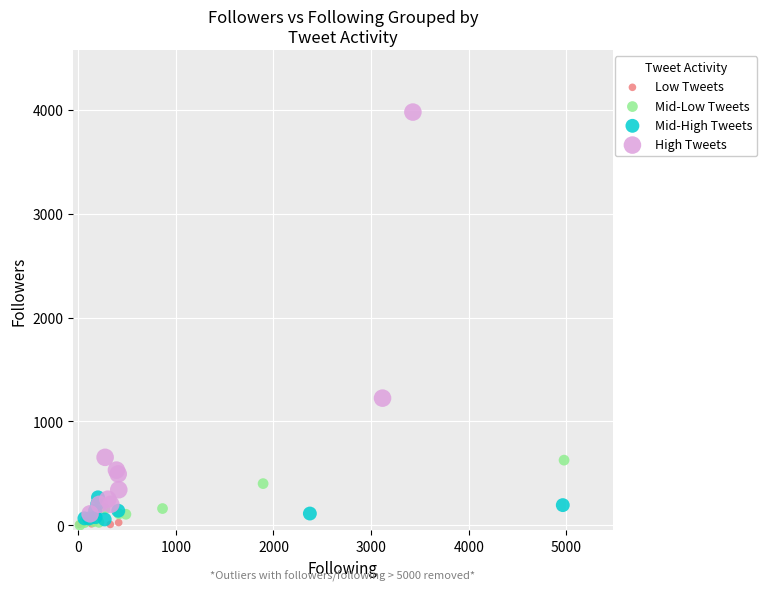

Which series reaches the maximum Y coordinate?

High Tweets